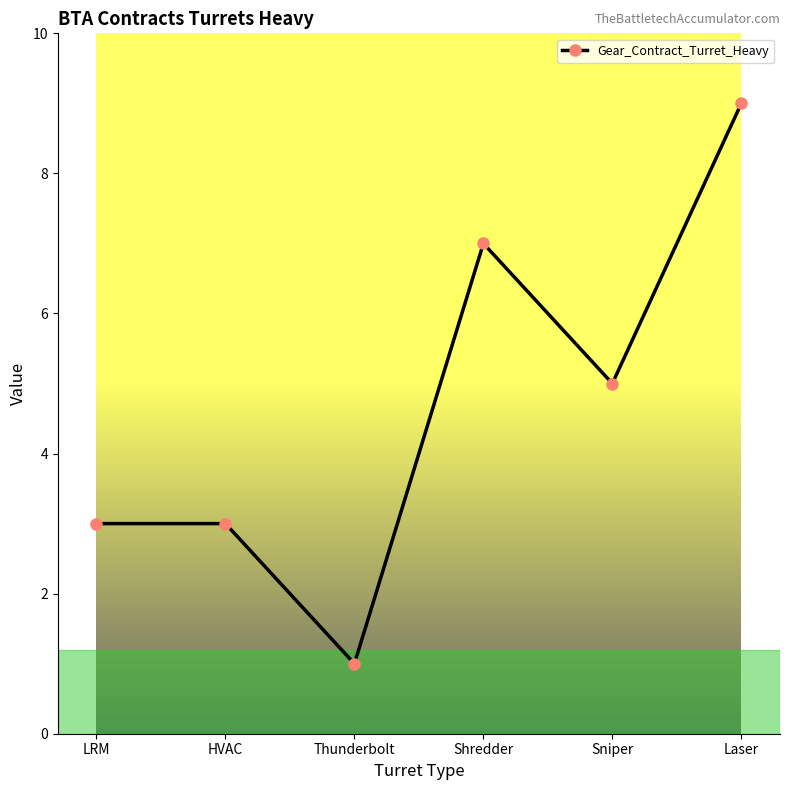

How many categories are shown in the chart?

6